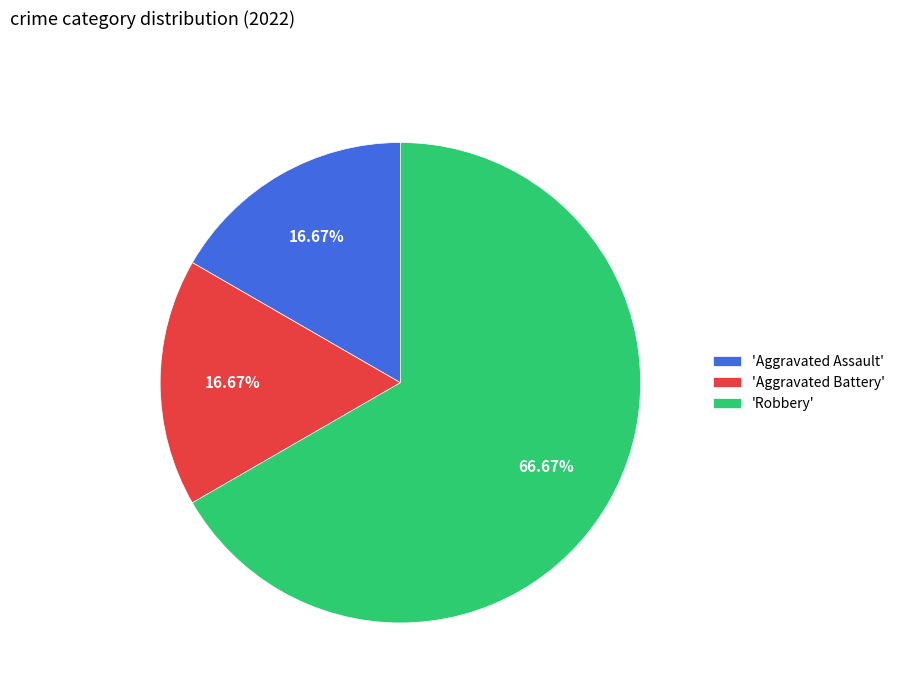

Does any single category account for the majority?

Yes